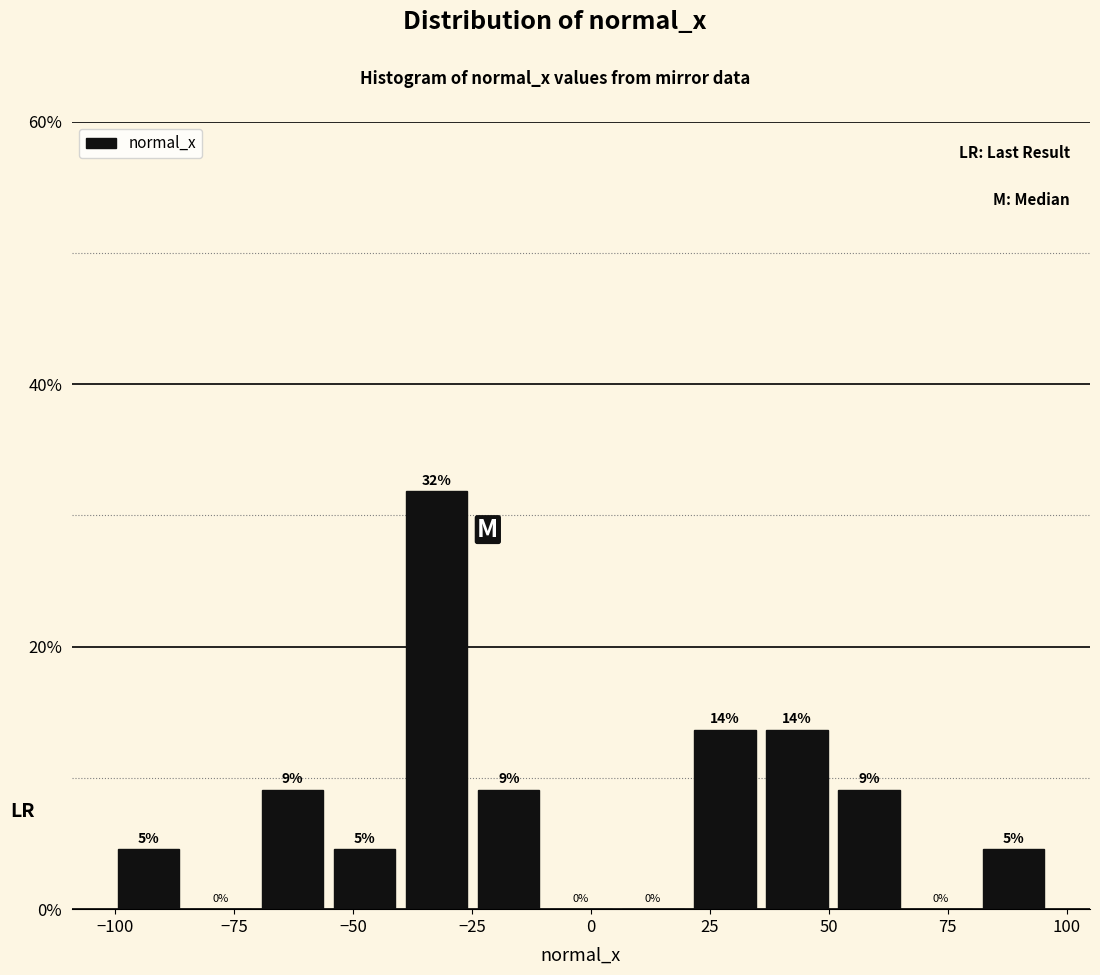

Around what value on the x-axis is the tallest bar? Give the approximate position of its centre, as read against the axis.

-30